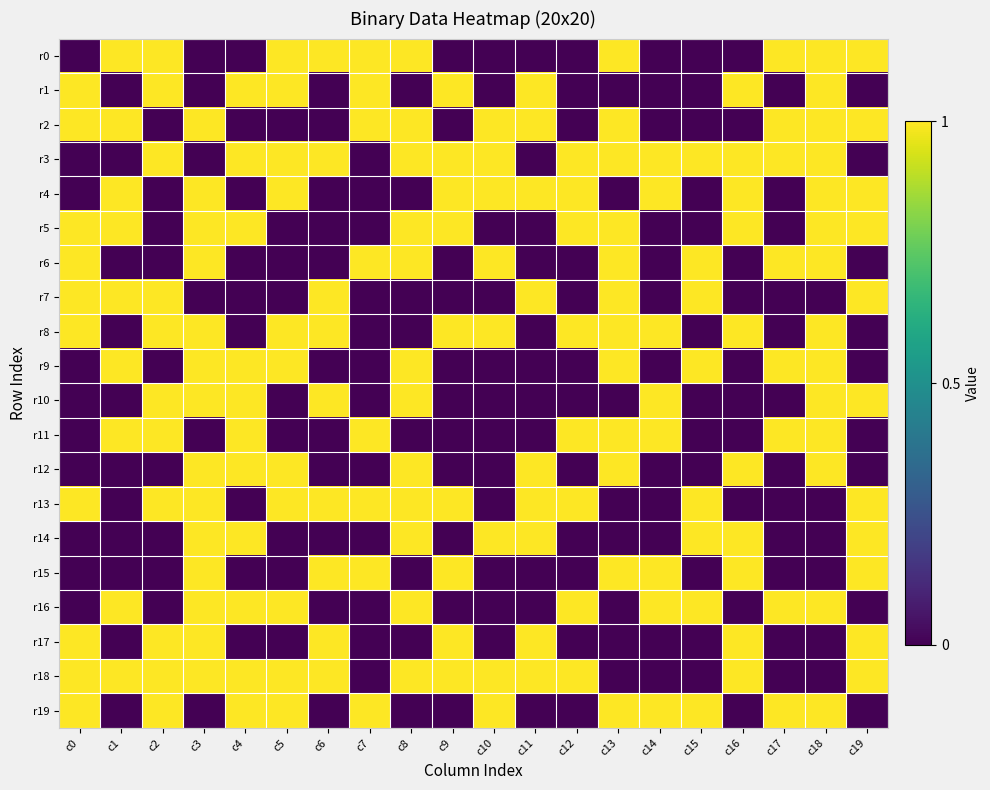

List the series in order of their peak value, lowest first.

r0, r1, r2, r3, r4, r5, r6, r7, r8, r9, r10, r11, r12, r13, r14, r15, r16, r17, r18, r19